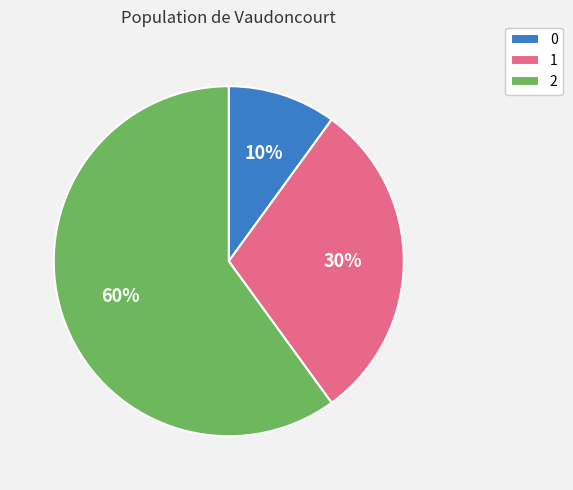

Is the sum of 2 and 1 greater than half?

Yes